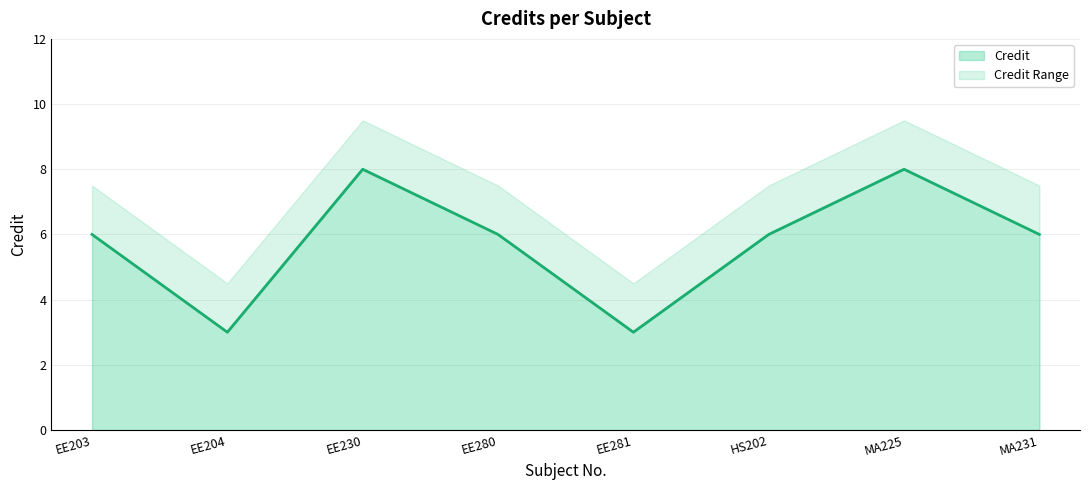

What value does the data have at EE230?

8